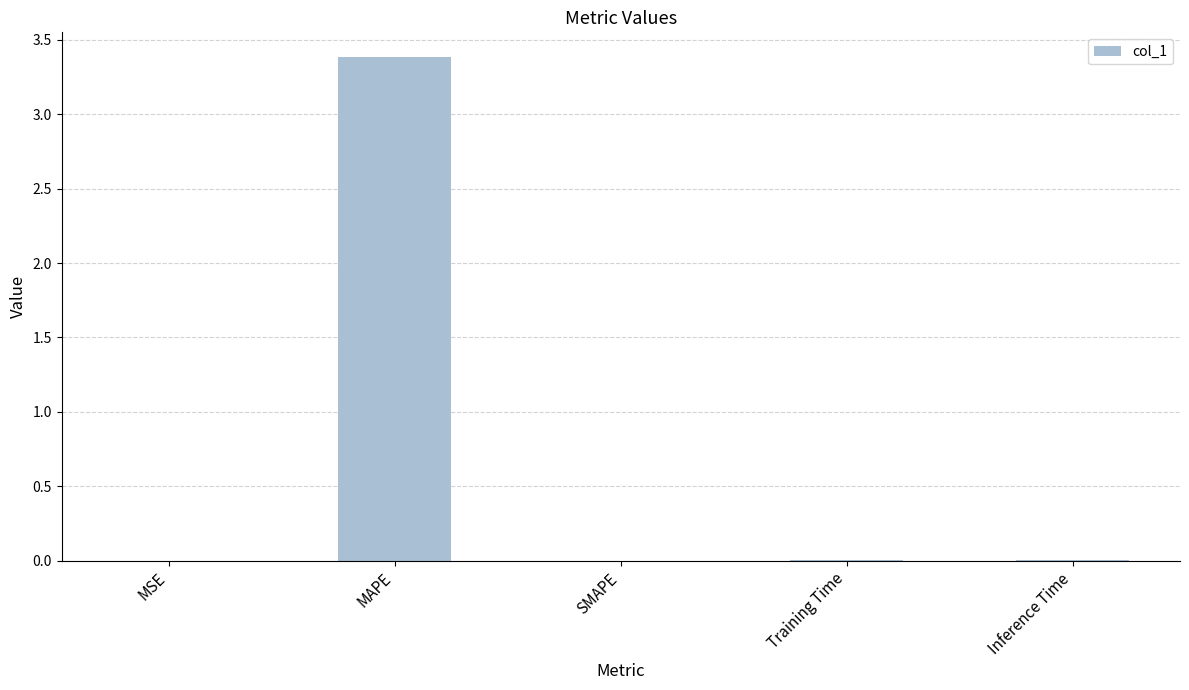

True or false: the data shows 0.0 at Inference Time.

True